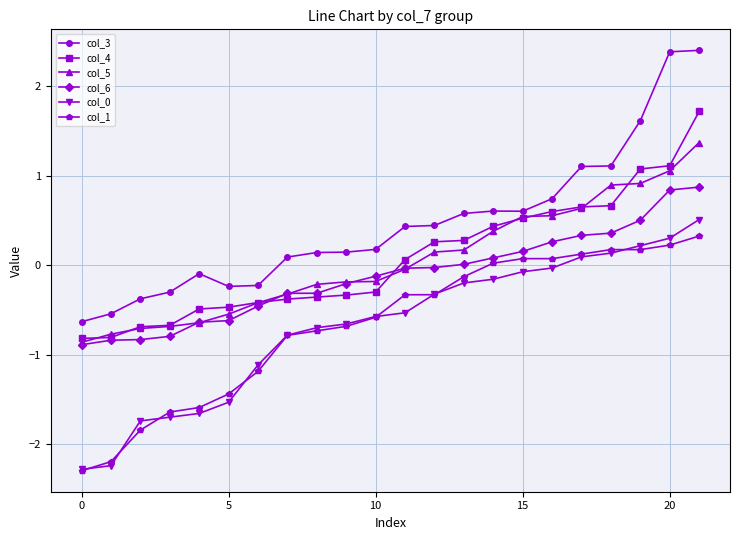

What is the value of the col_4 point at the 22nd from the left?

1.7